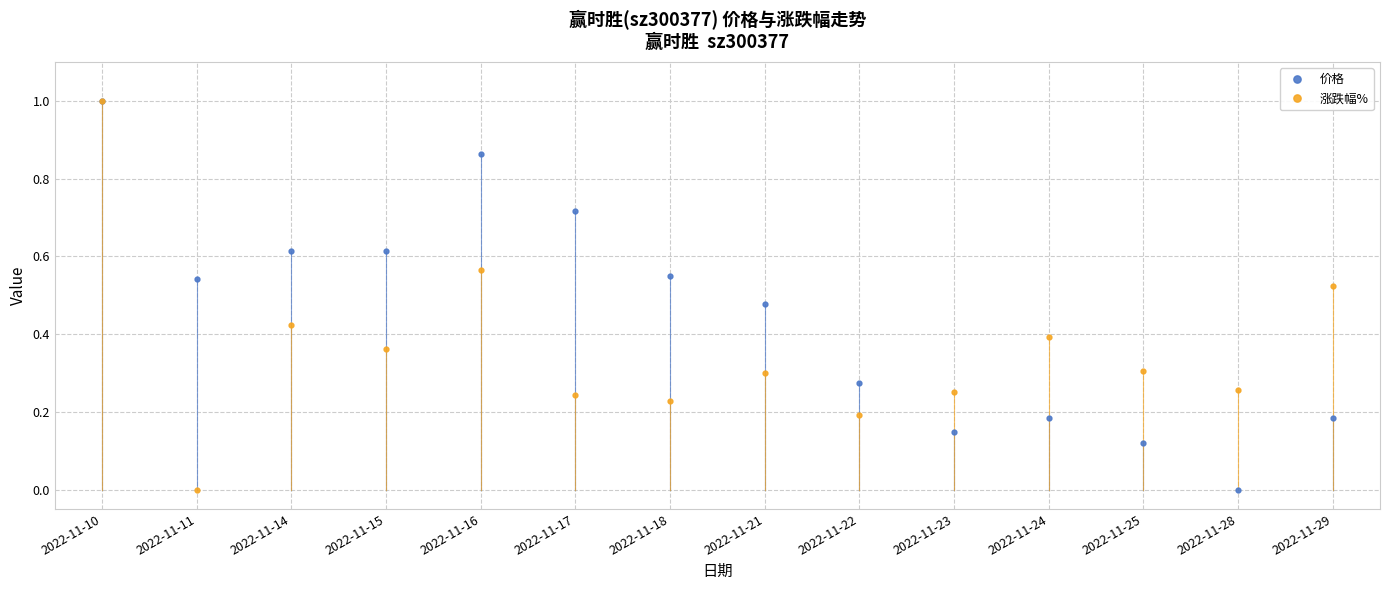

What is the maximum value shown in the chart?

1.0